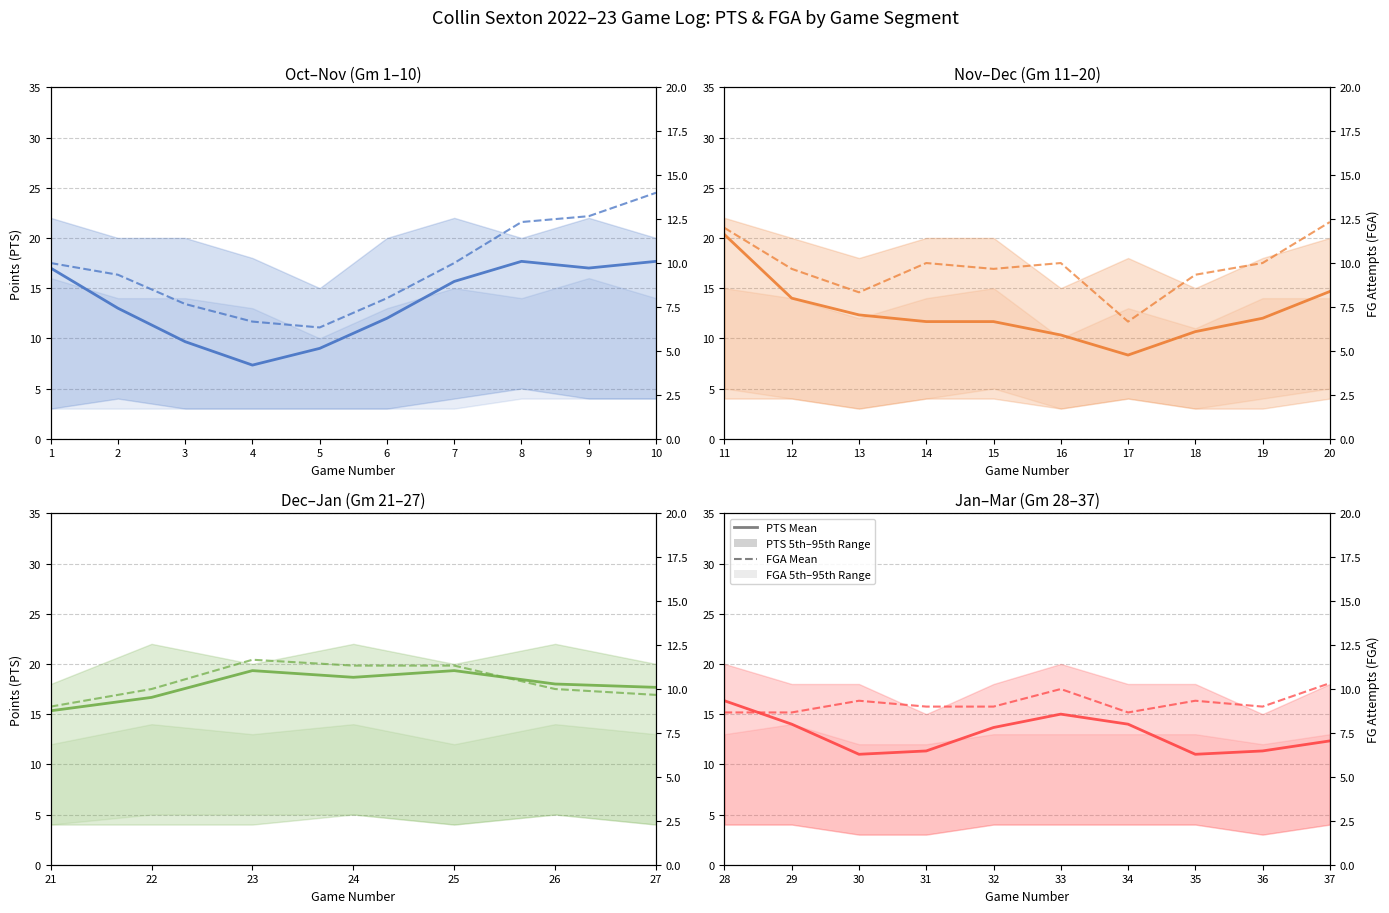

Is the value of FGA Mean at 36 greater than the value of PTS Mean at 34?

No